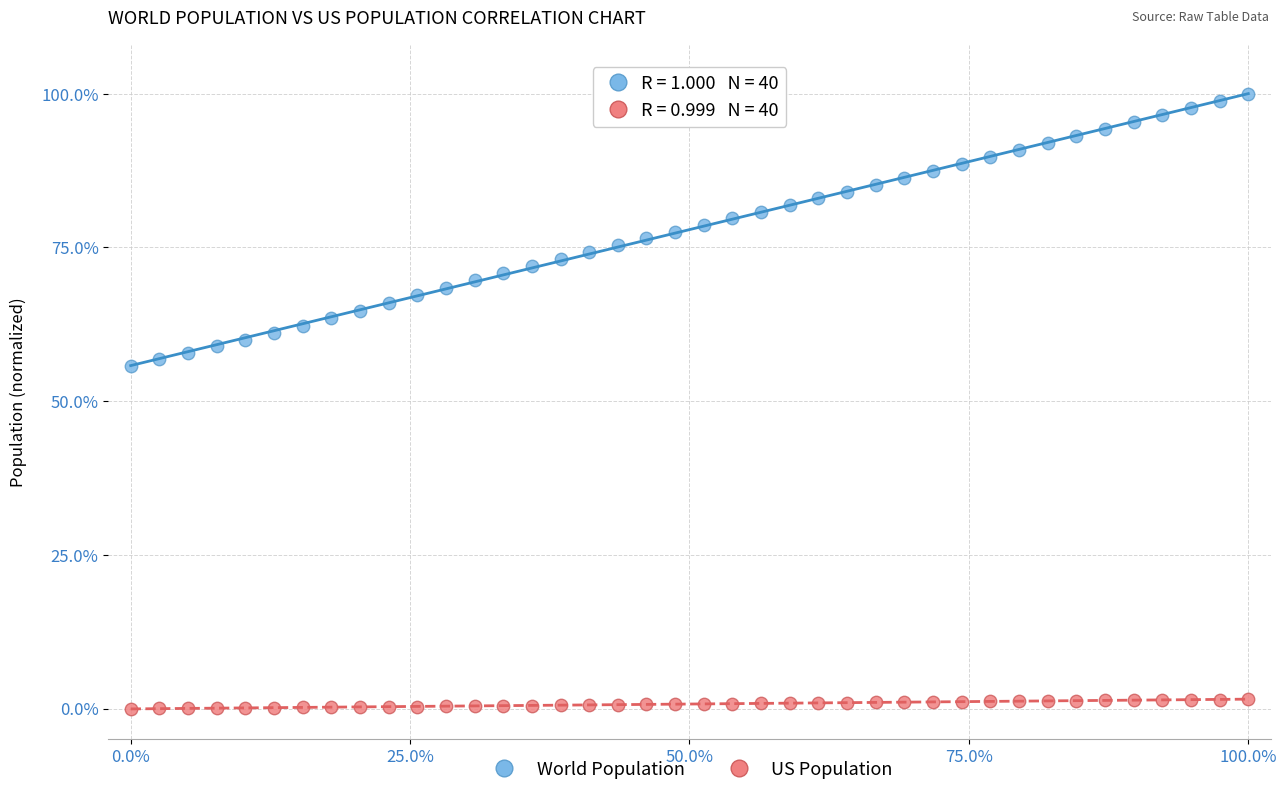

Which series reaches the maximum Y coordinate?

World Population